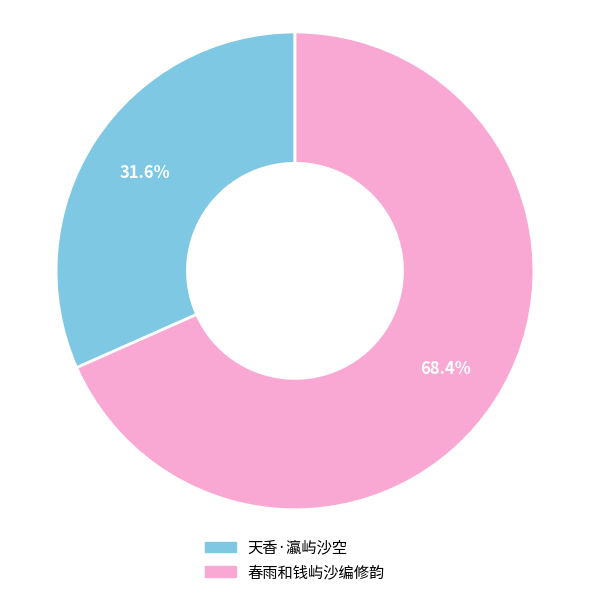

What is the smallest slice in the pie chart?

天香·瀛屿沙空